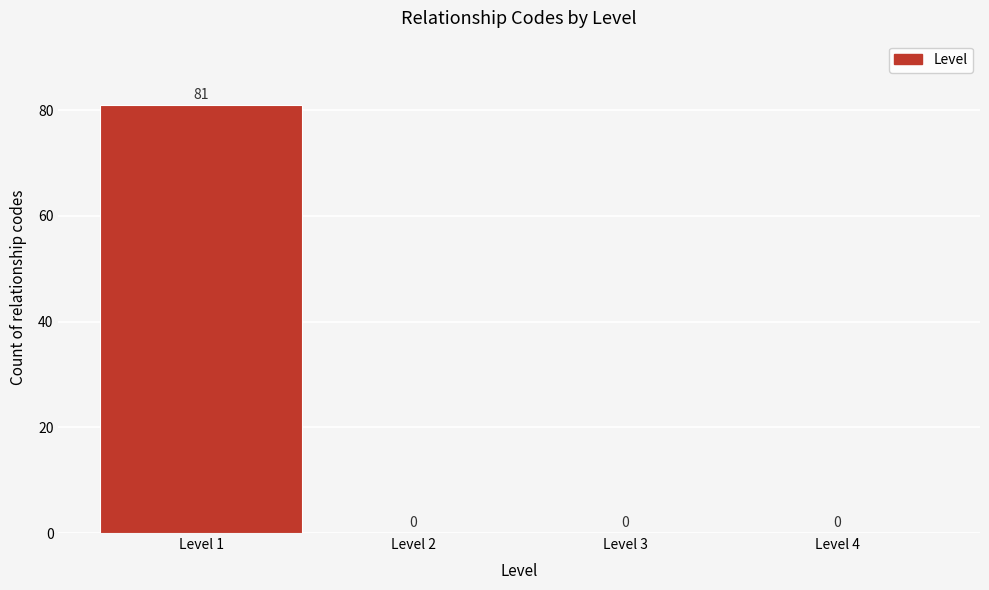

Reading left to right, extract all data points from this chart.

Level 1=81	Level 2=0	Level 3=0	Level 4=0